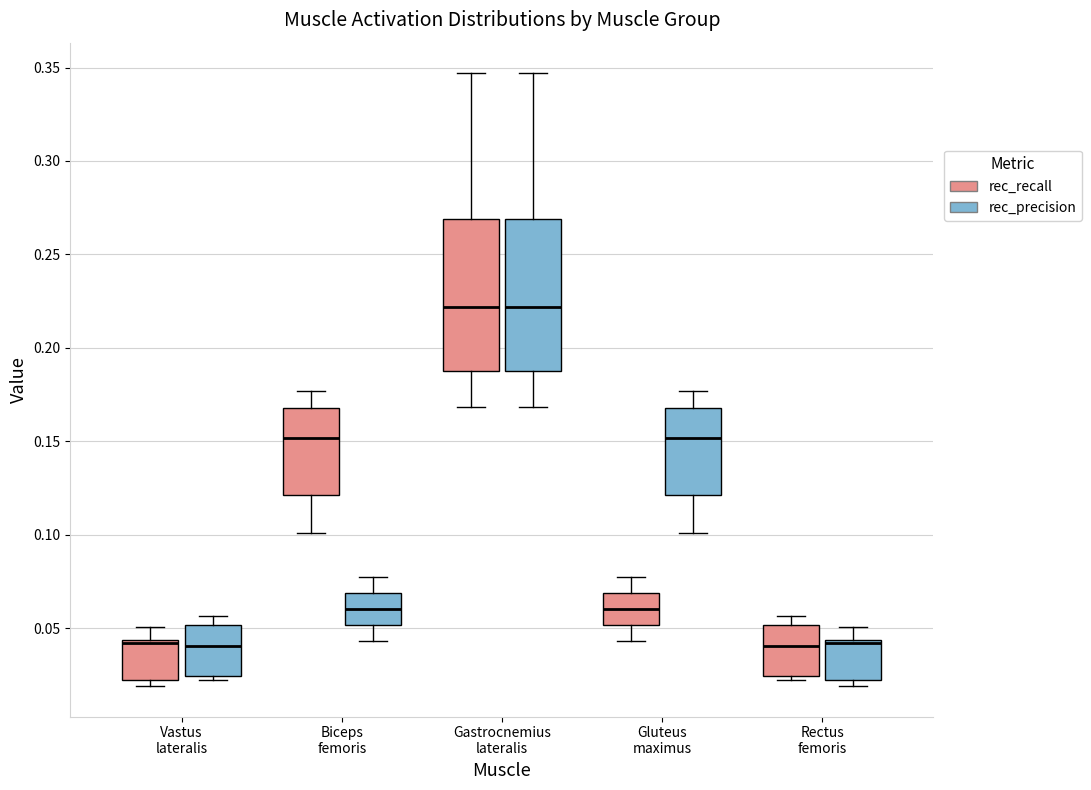

Reading left to right, transcribe this box plot: for each box, give where its median line is, the range the box spans, and where its two whiskers end, as read against the y-axis. The values are not printed on the chart, so give them approximately, as read against the axis.

Vastus lateralis (rec_recall): median 0.040, box 0.020 to 0.045, whiskers 0.020 (just below the box's lower edge) to 0.050
Vastus lateralis (rec_precision): median 0.040, box 0.025 to 0.050, whiskers 0.020 to 0.055
Biceps femoris (rec_recall): median 0.150, box 0.120 to 0.170, whiskers 0.100 to 0.175
Biceps femoris (rec_precision): median 0.060, box 0.050 to 0.070, whiskers 0.045 to 0.080
Gastrocnemius lateralis (rec_recall): median 0.220, box 0.190 to 0.270, whiskers 0.170 to 0.345
Gastrocnemius lateralis (rec_precision): median 0.220, box 0.190 to 0.270, whiskers 0.170 to 0.345
Gluteus maximus (rec_recall): median 0.060, box 0.050 to 0.070, whiskers 0.045 to 0.080
Gluteus maximus (rec_precision): median 0.150, box 0.120 to 0.170, whiskers 0.100 to 0.175
Rectus femoris (rec_recall): median 0.040, box 0.025 to 0.050, whiskers 0.020 to 0.055
Rectus femoris (rec_precision): median 0.040, box 0.020 to 0.045, whiskers 0.020 (just below the box's lower edge) to 0.050